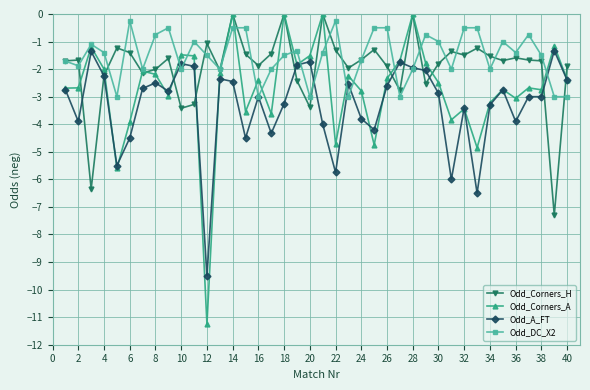

Which series has the largest total across all categories?

Odd_DC_X2